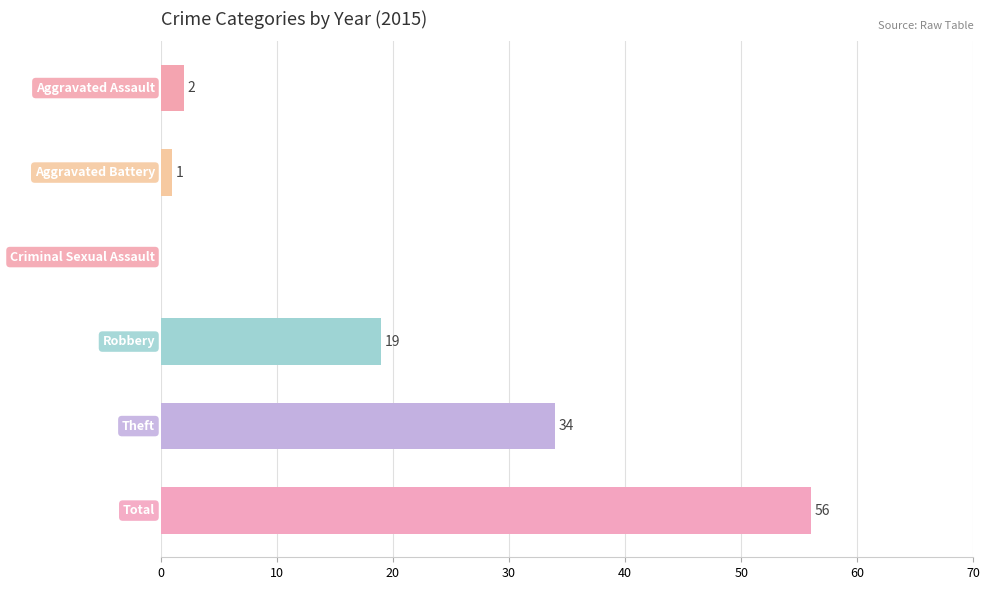

What is the greatest value displayed?

56